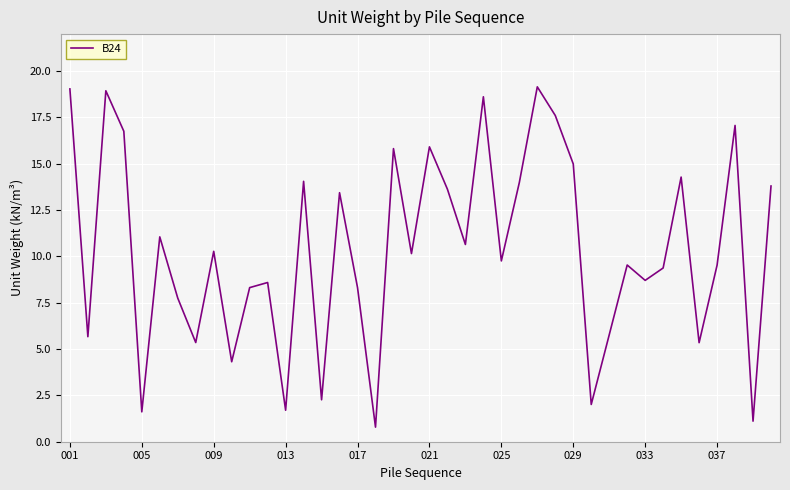

What is the smallest value displayed?

0.8